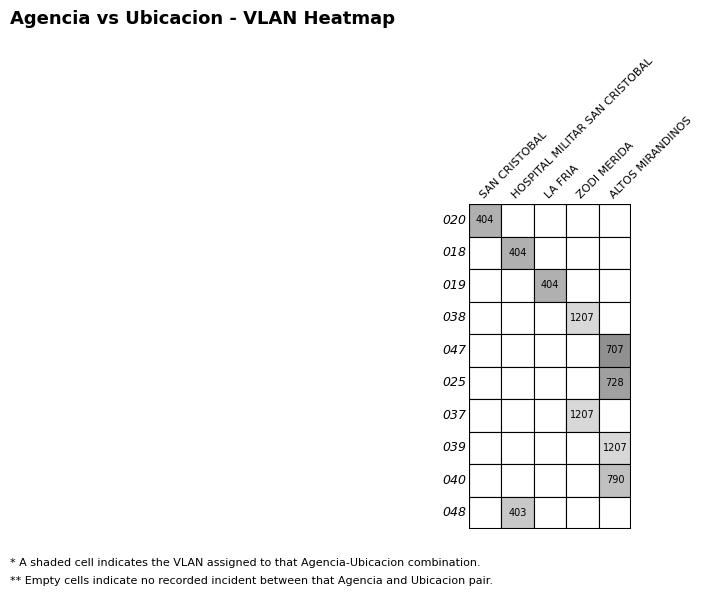

List the labels in order of 020 value, largest first.

SAN CRISTOBAL, HOSPITAL MILITAR SAN CRISTOBAL, LA FRIA, ZODI MERIDA, ALTOS MIRANDINOS